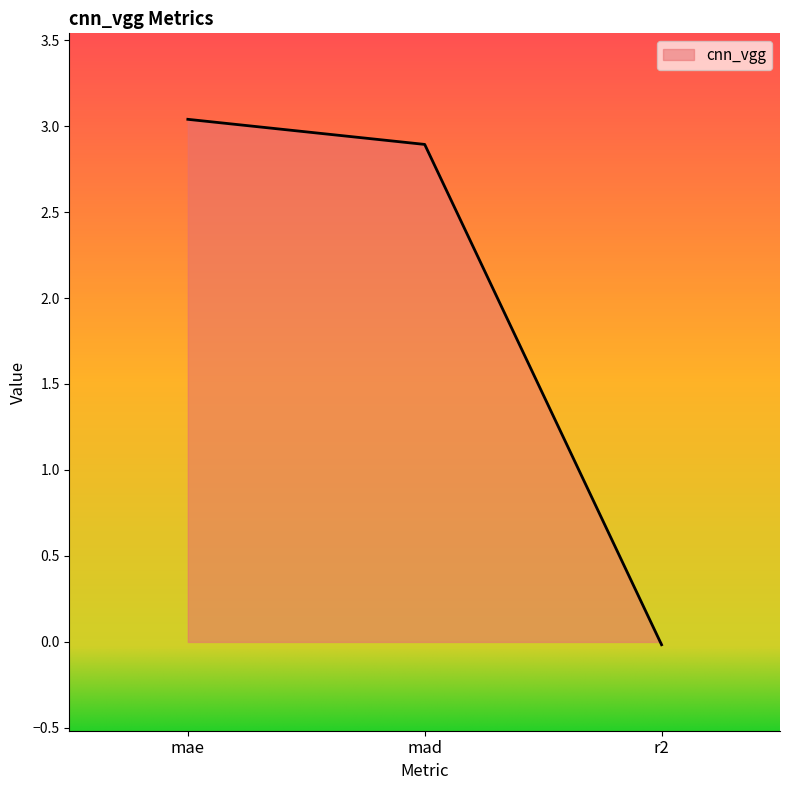

The value at r2 is -0.0. True or false?

True